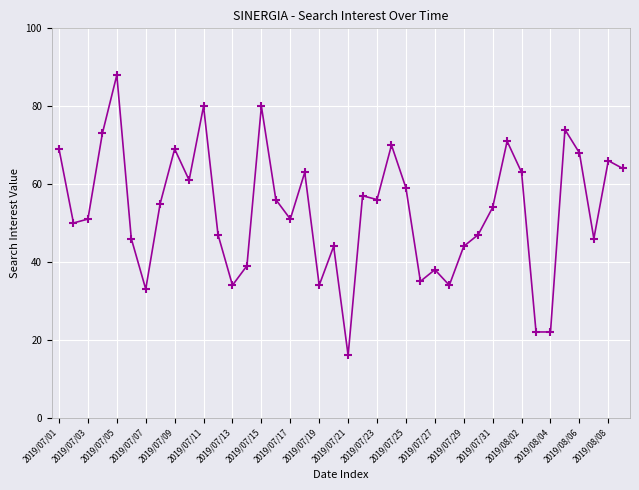

What is the value of the 21st point from the left?

16